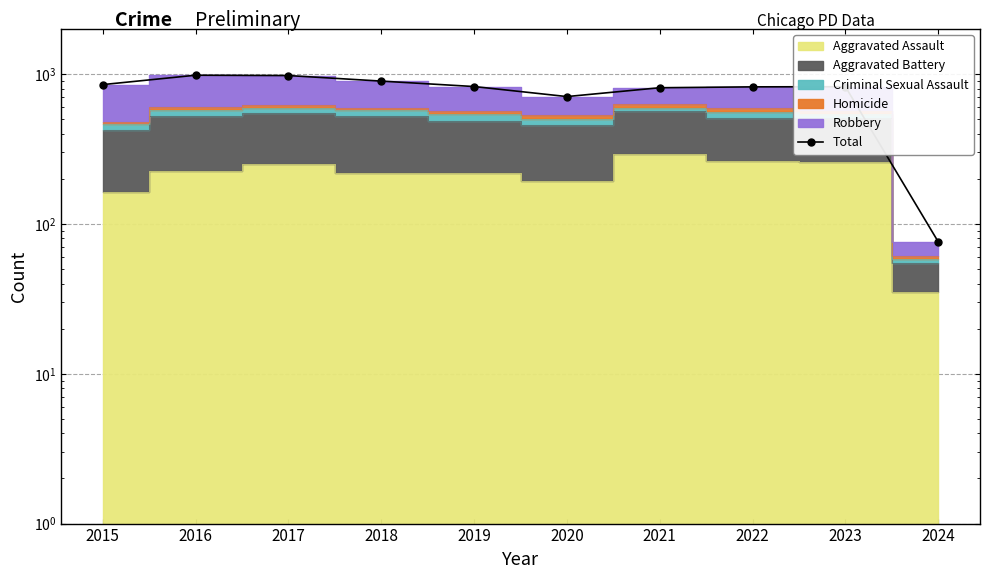

What is the maximum value shown in the chart?

983